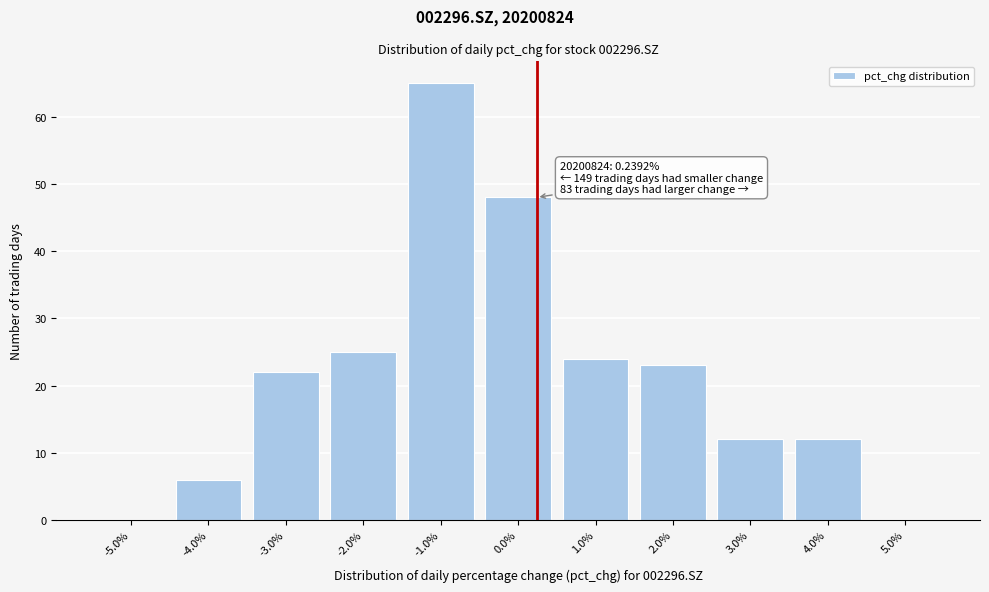

Over which range of the x-axis is the bar tallest?

-1.5 to -0.5